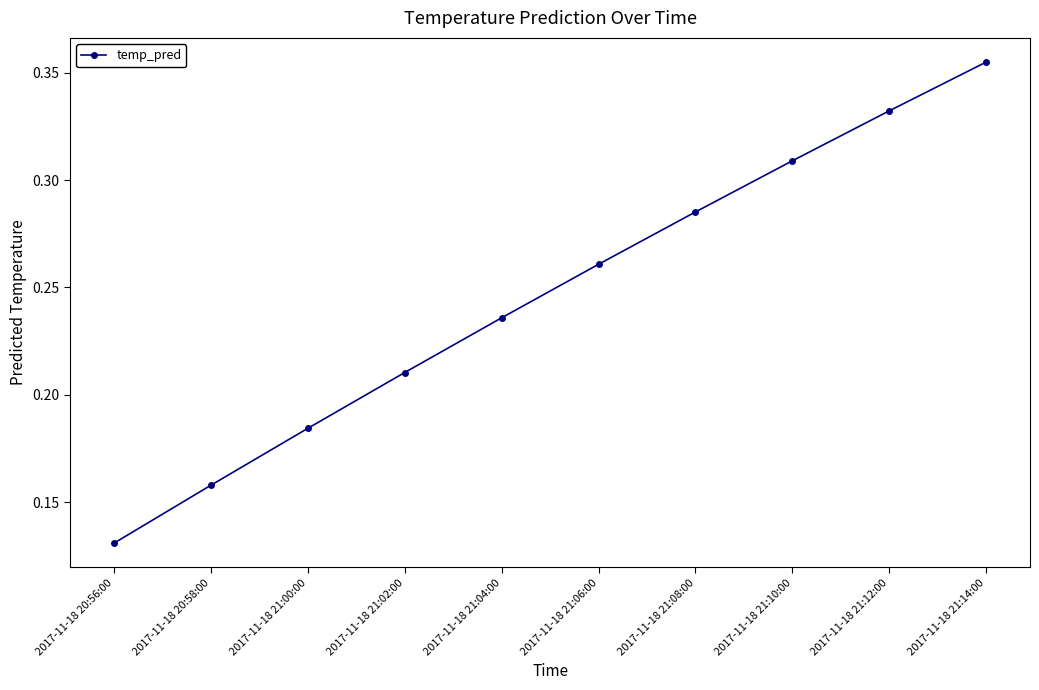

The chart shows a value of 0.2 at 2017-11-18 20:56:00. True or false?

False